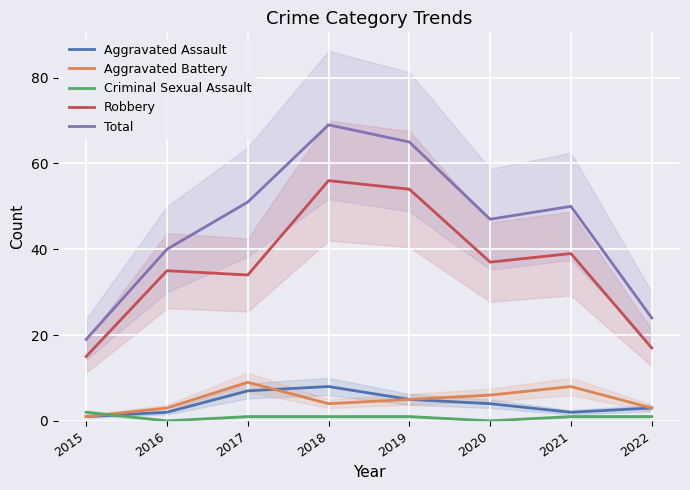

True or false: Total and Robbery intersect in this chart.

False